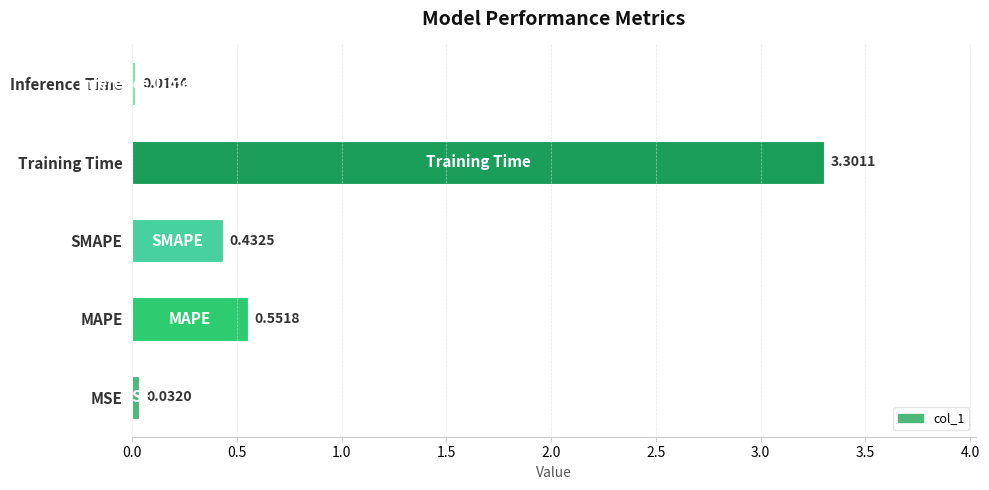

List the labels in order of value, largest first.

Training Time, MAPE, SMAPE, MSE, Inference Time